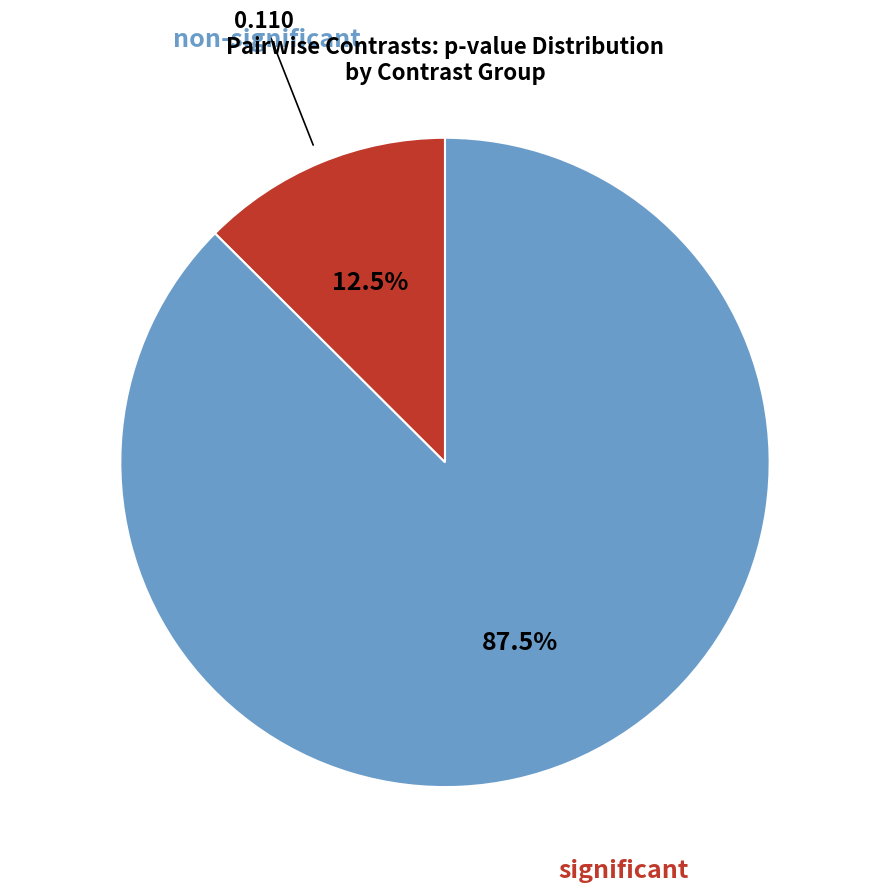

Is there any slice that represents more than half of the pie?

Yes